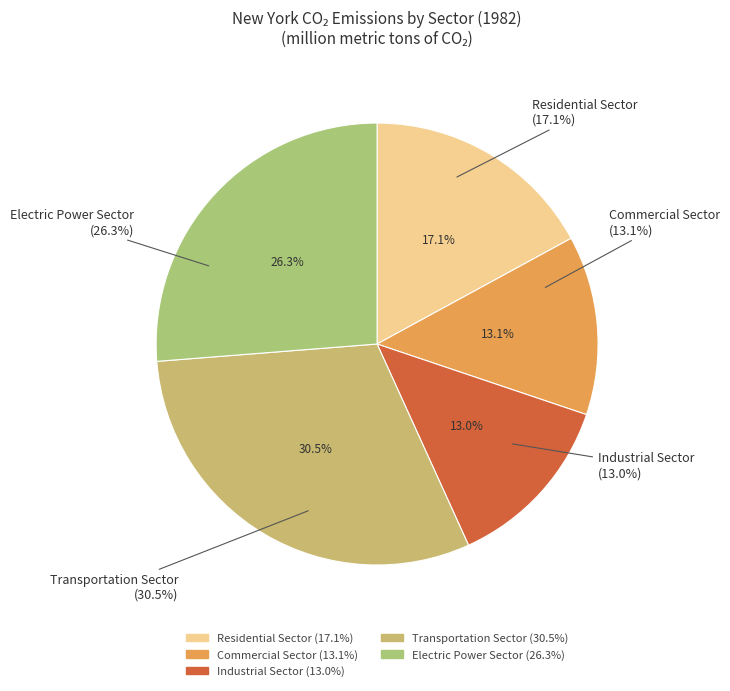

Is Residential Sector the majority of the pie?

No